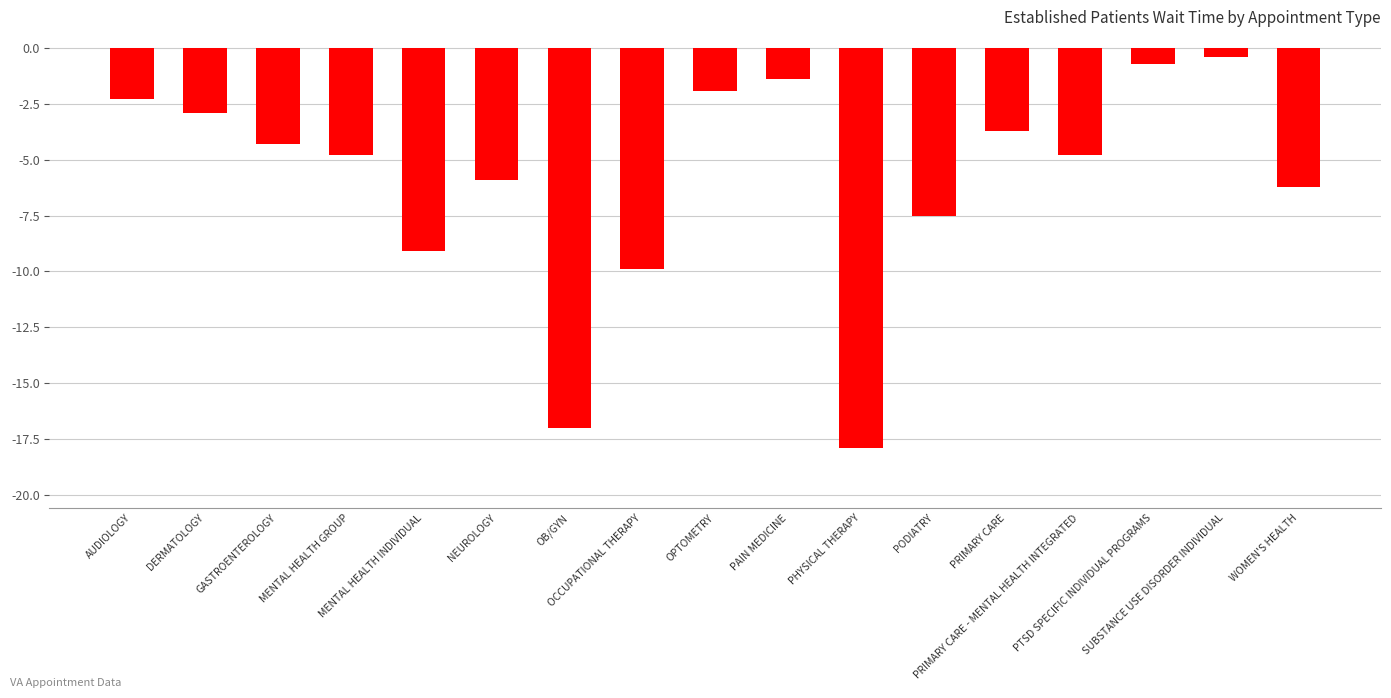

What is the maximum value shown in the chart?

-0.4